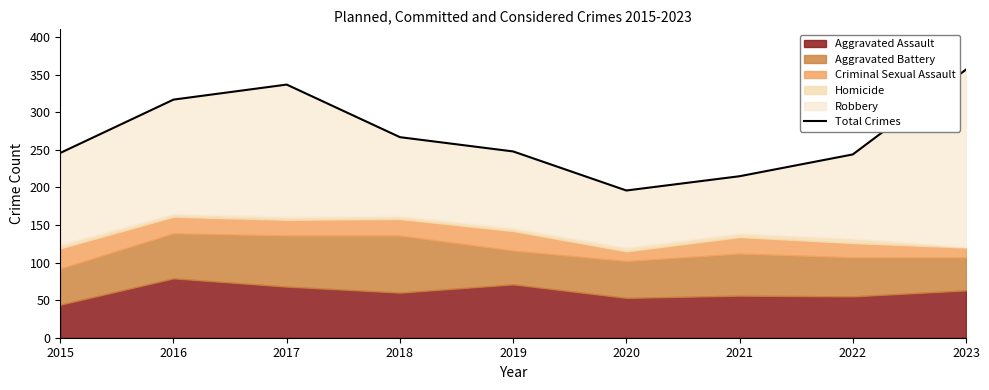

Rank the categories by value from highest to lowest.

2023, 2017, 2016, 2018, 2019, 2015, 2022, 2021, 2020